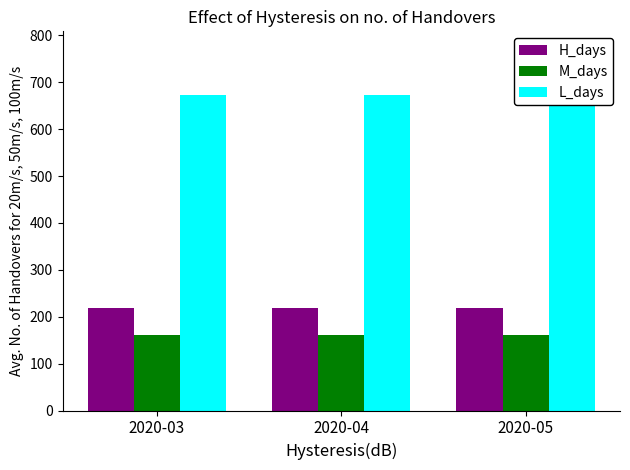

At how many categories does at least one series exceed 317?

3